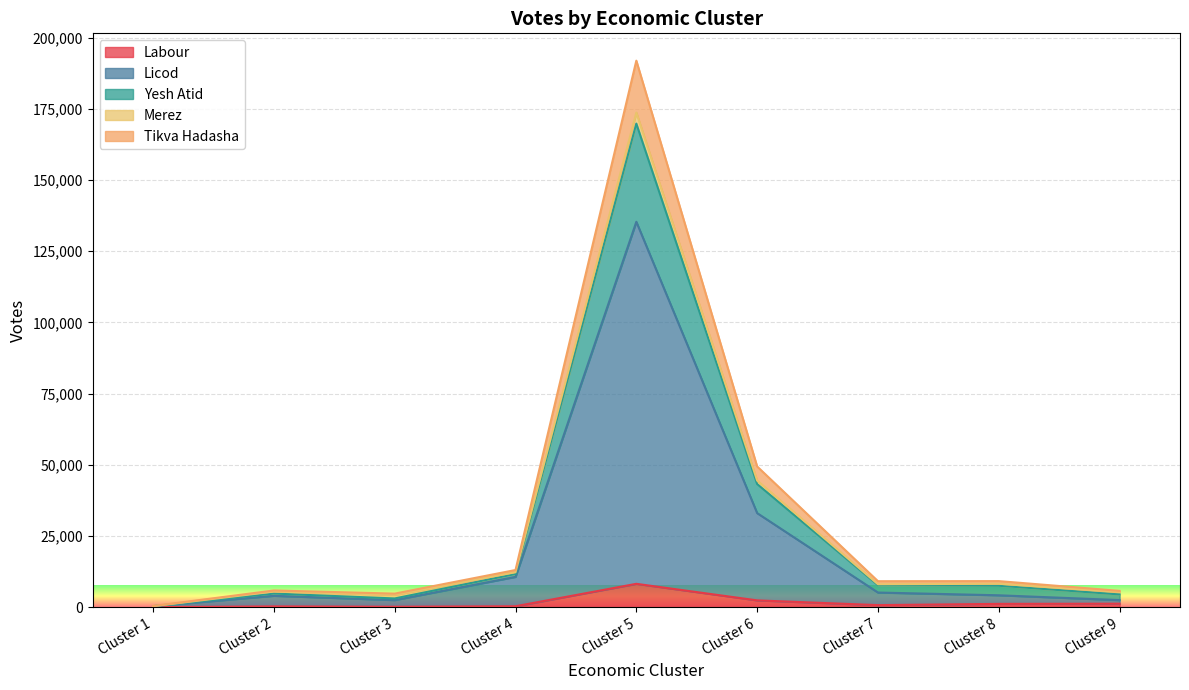

What is the highest value of the Labour series?

8218